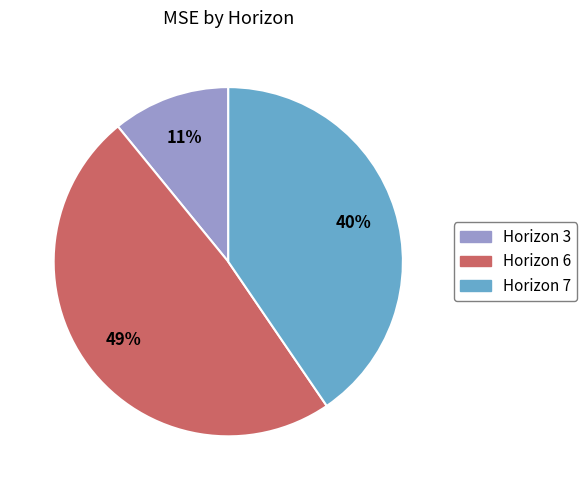

Is there a majority slice in this chart?

No